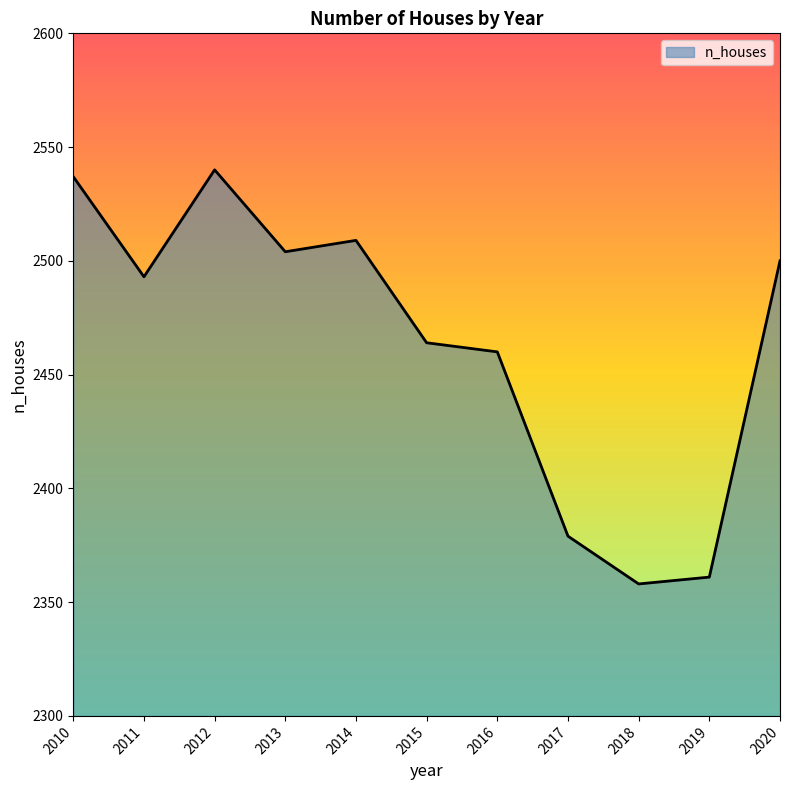

Is it true that the value at 2010 is 2537?

True